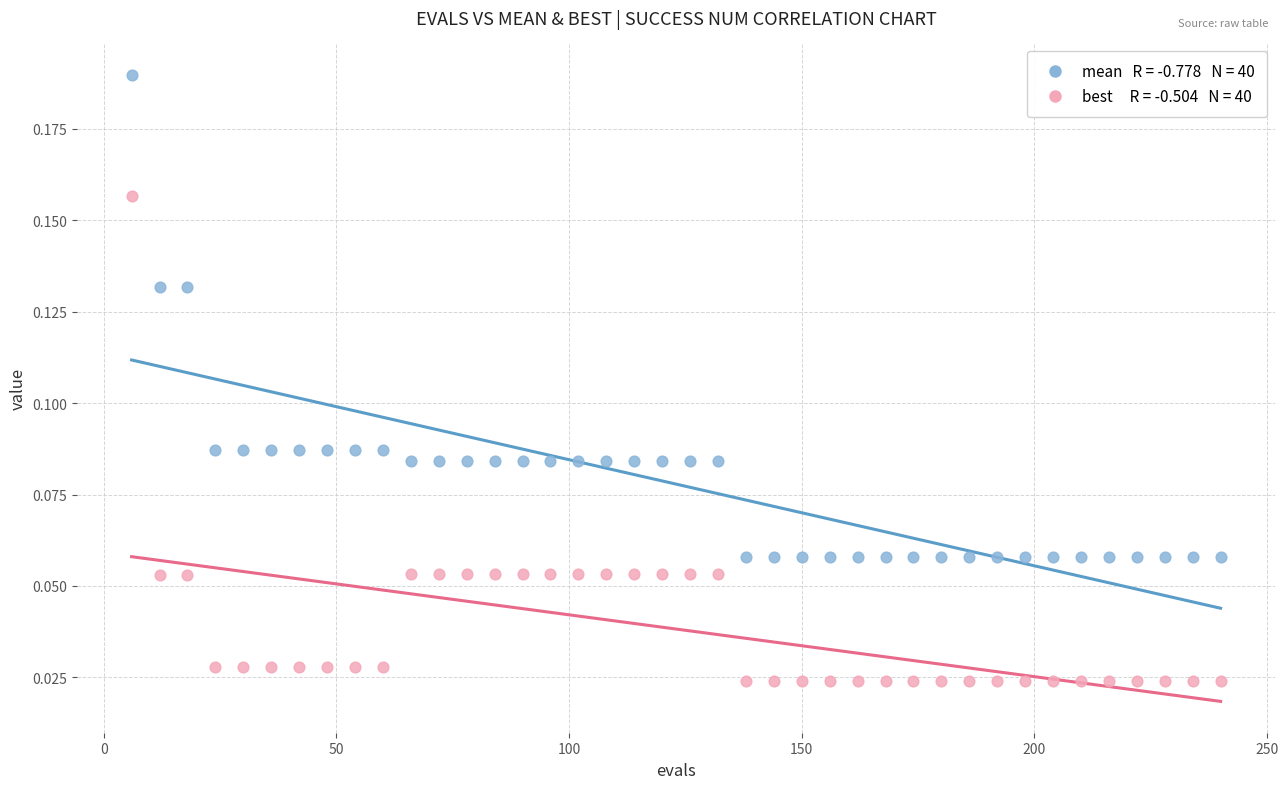

Across all data points, what is the range of X values (max minus min)?

234.0